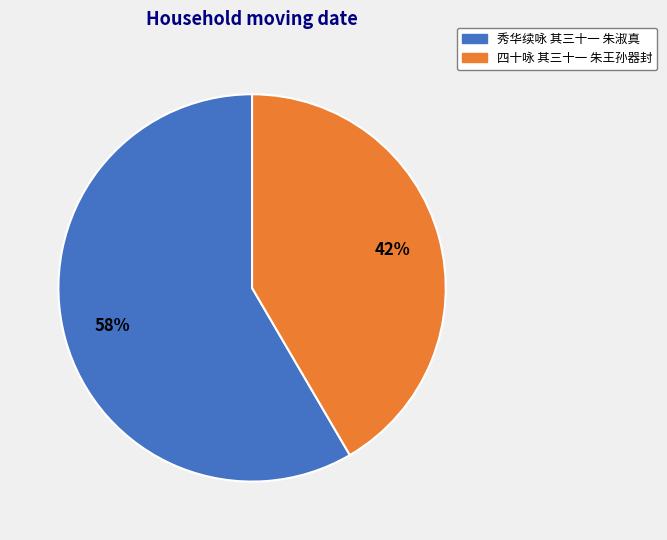

Which has a higher value, 四十咏 其三十一 朱王孙器封 or 秀华续咏 其三十一 朱淑真?

秀华续咏 其三十一 朱淑真